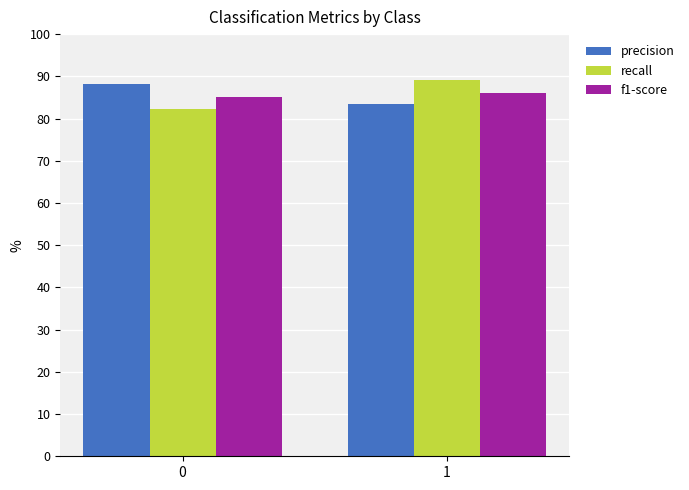

What is the spread (max minus min) of values at 0?

0.1